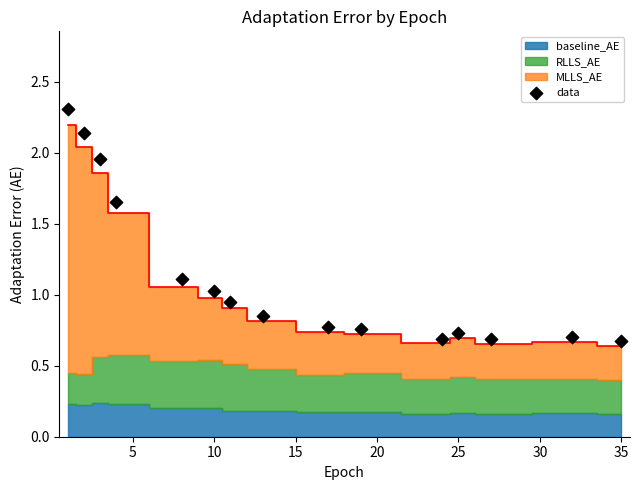

What is the range of X values (max minus min)?

34.0